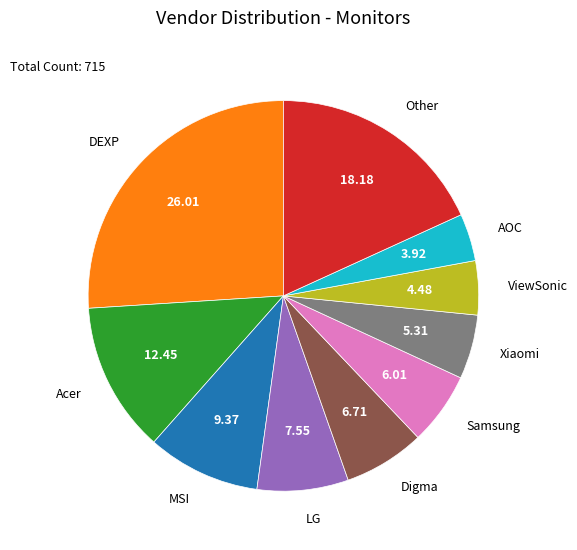

Is there any slice that represents more than half of the pie?

No